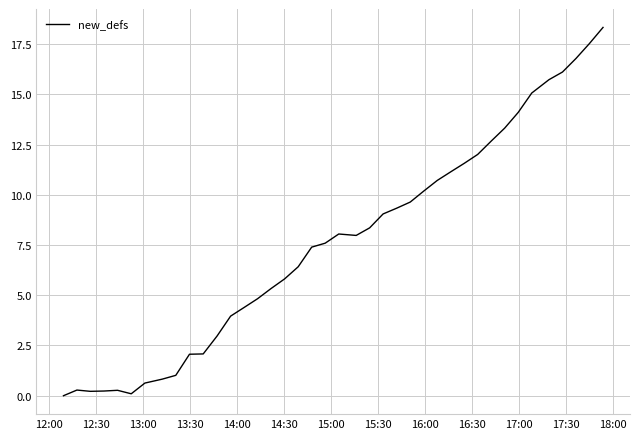

What is the maximum value shown in the chart?

18.3